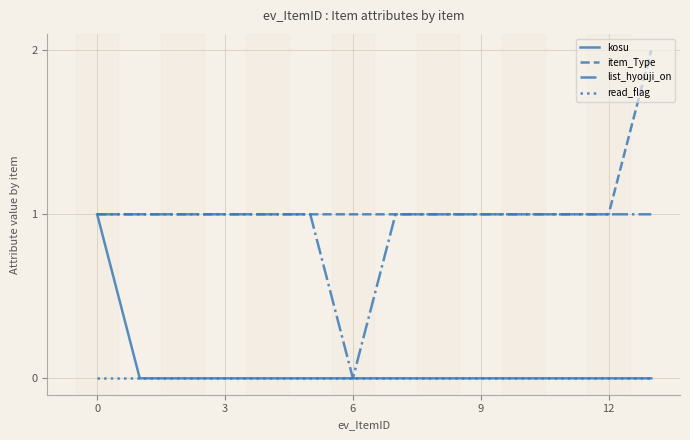

Which series has the largest total across all categories?

item_Type